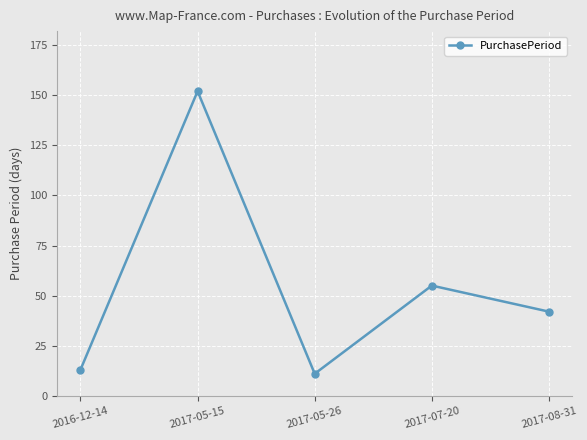

What is the change in value from 2017-05-15 to 2017-08-31?

-110